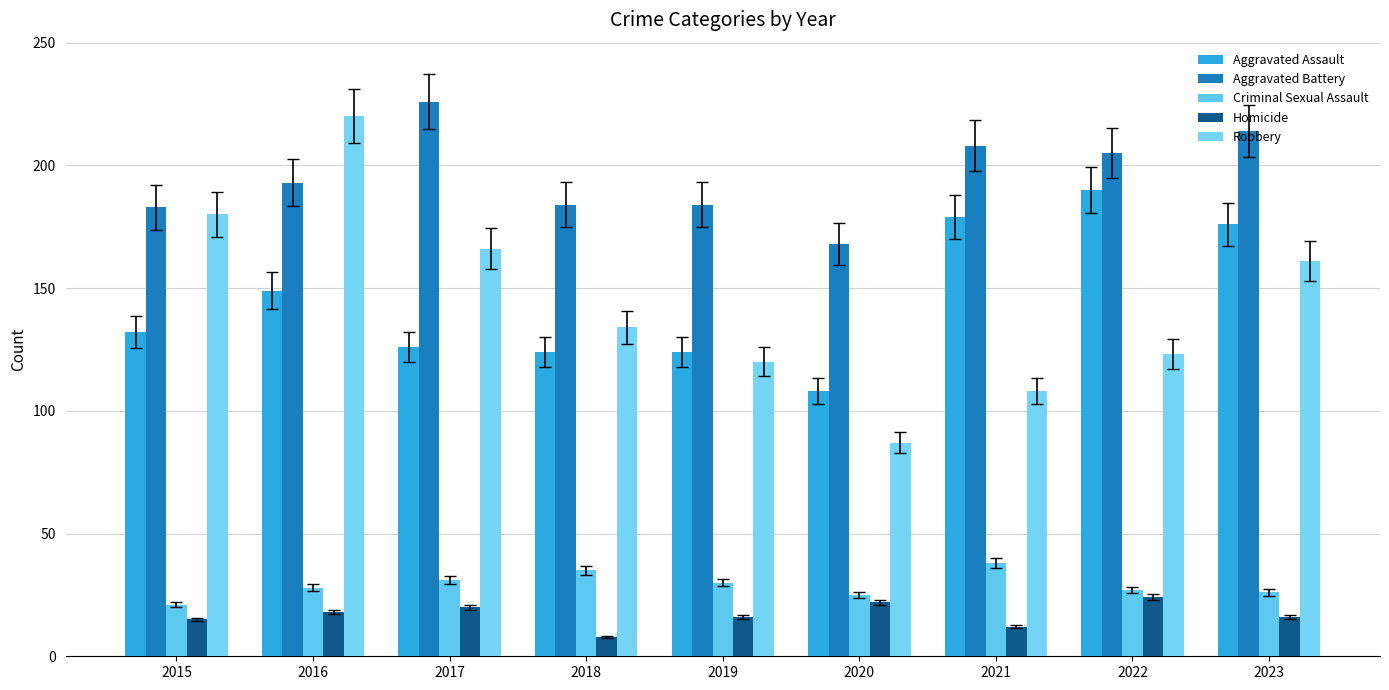

What is the total value across all series at 2015?

531